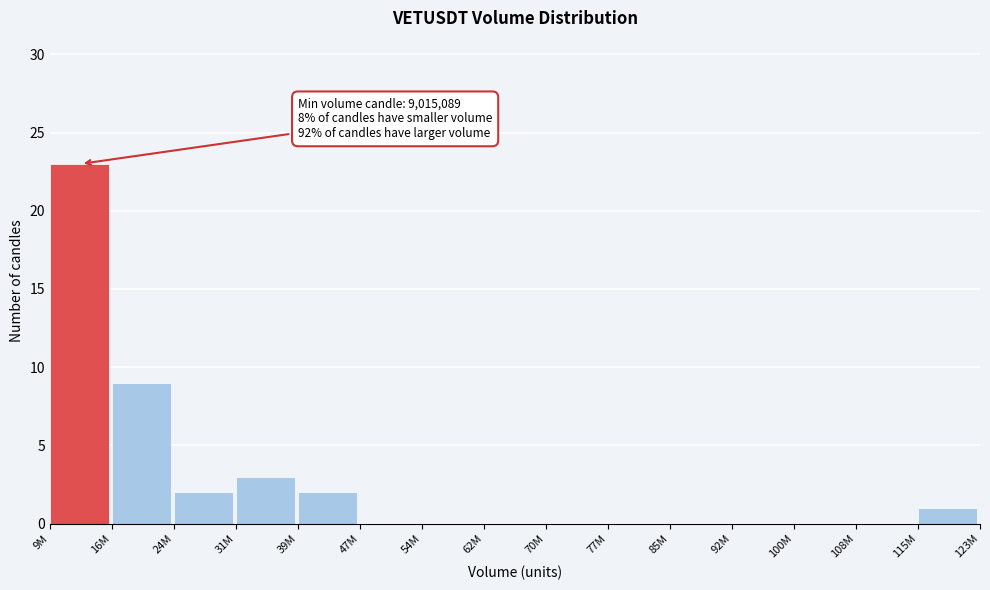

Reading right to left, transcribe all the data shown in this chart.

115M=1	108M=0	100M=0	92M=0	85M=0	77M=0	70M=0	62M=0	54M=0	47M=0	39M=2	31M=3	24M=2	16M=9	9M=23